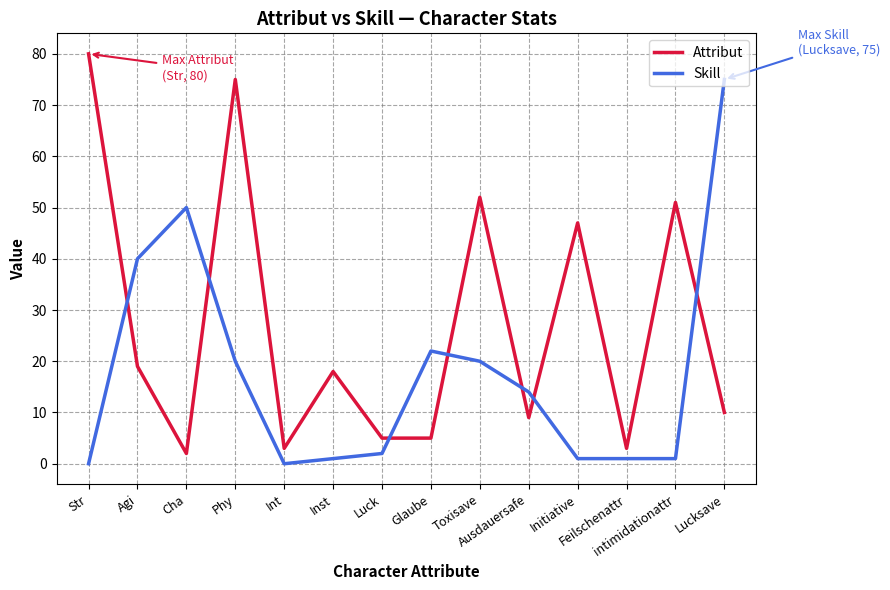

After their last crossing, which series has the higher values: Skill or Attribut?

Skill